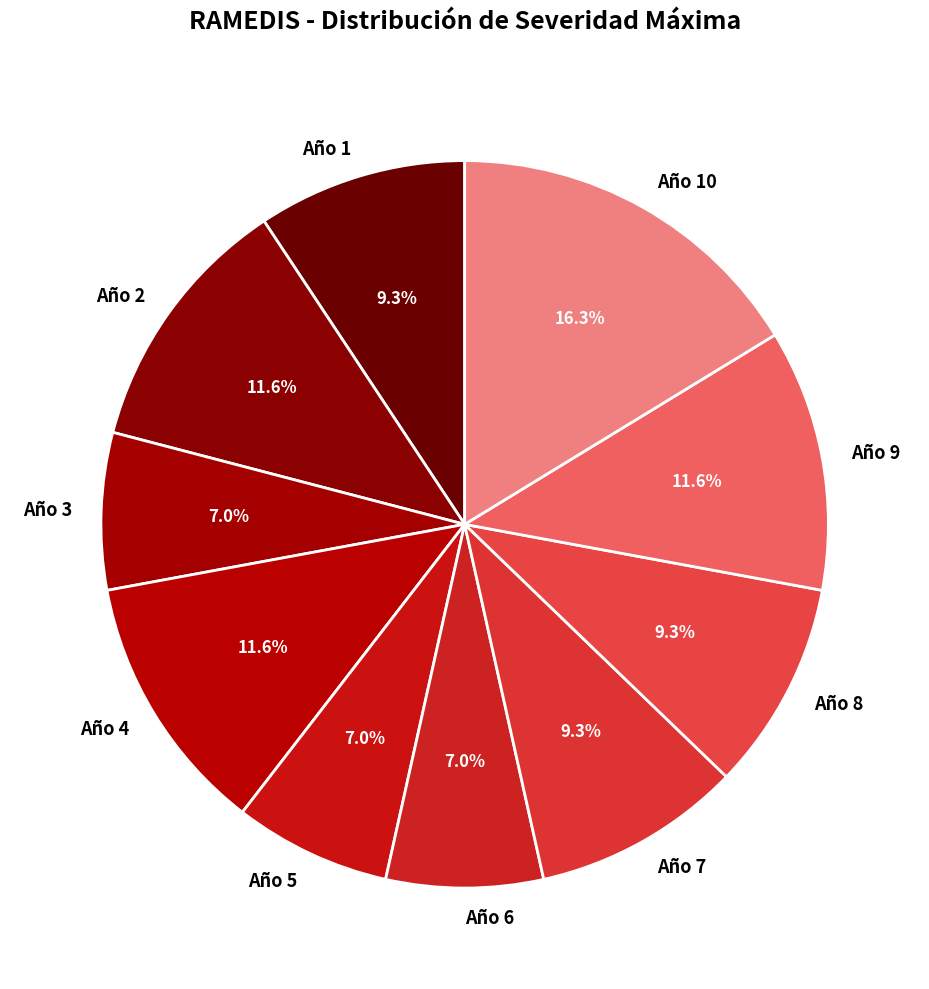

Which slice is the largest?

Año 10